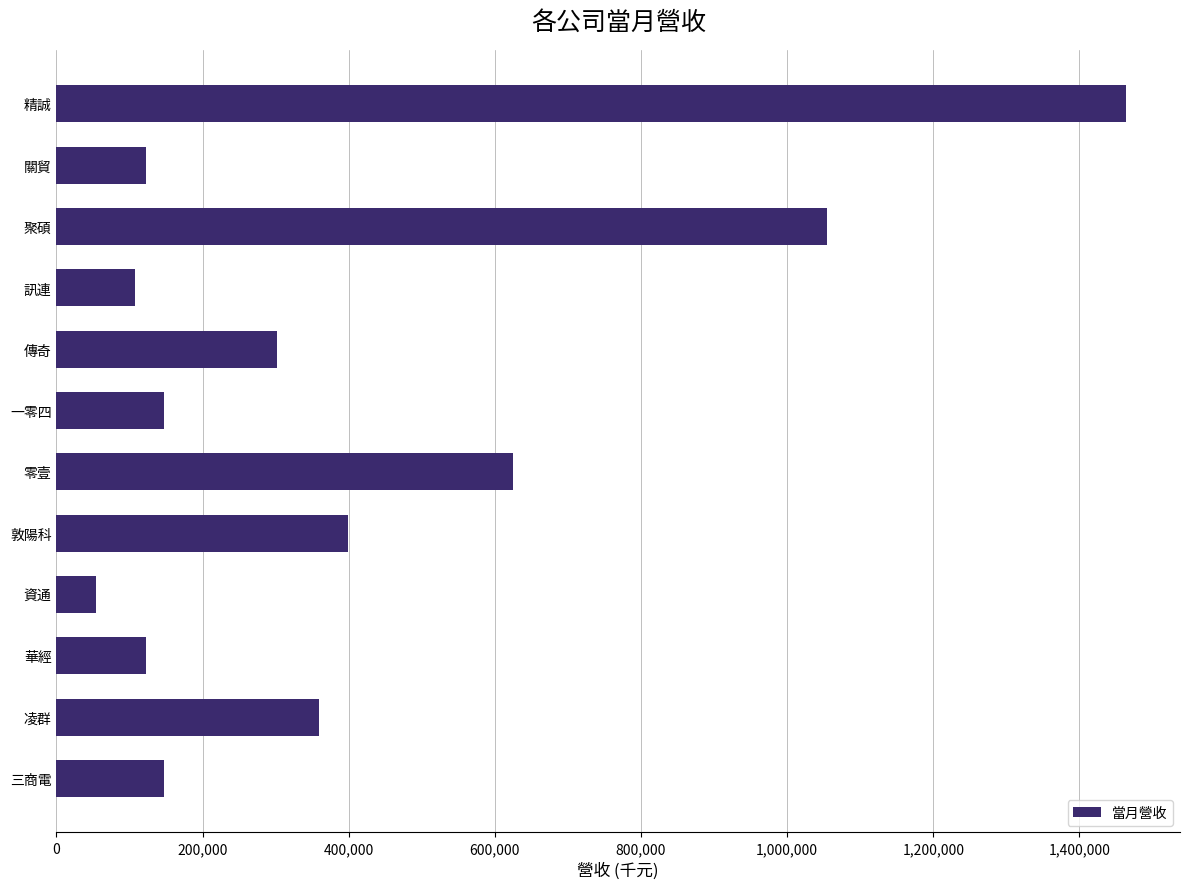

The chart shows a value of 122944 at 華經. True or false?

True